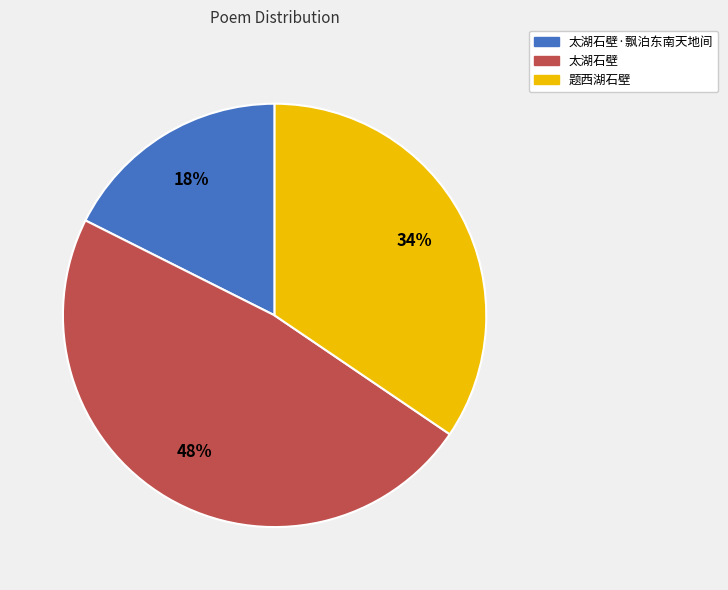

Is there any slice that represents more than half of the pie?

No